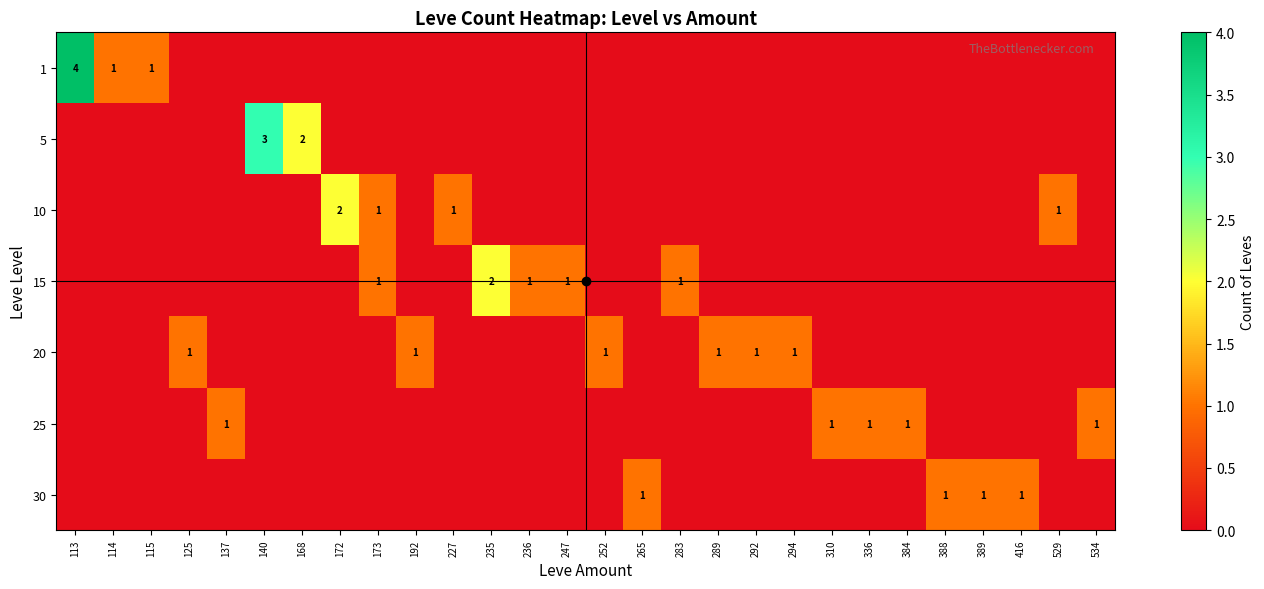

Is it true that 25 equals 1 at 384?

True